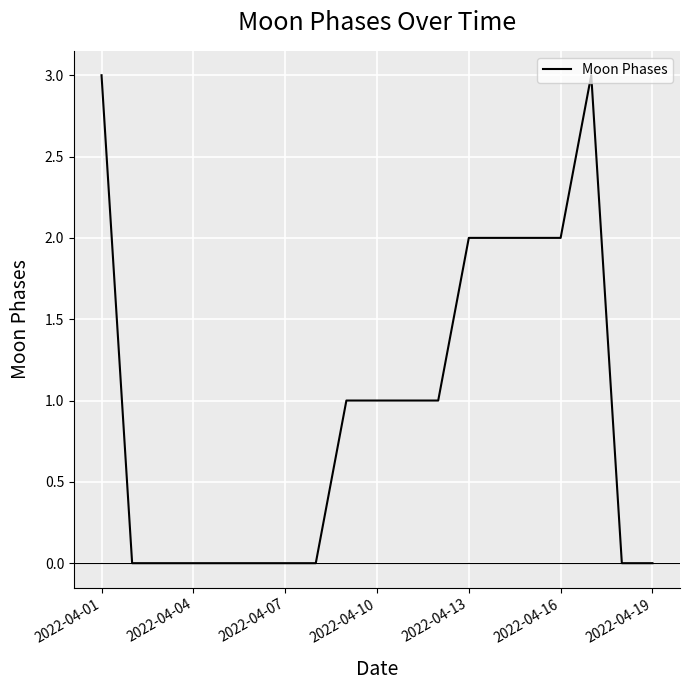

What is the difference between the maximum and minimum values?

3